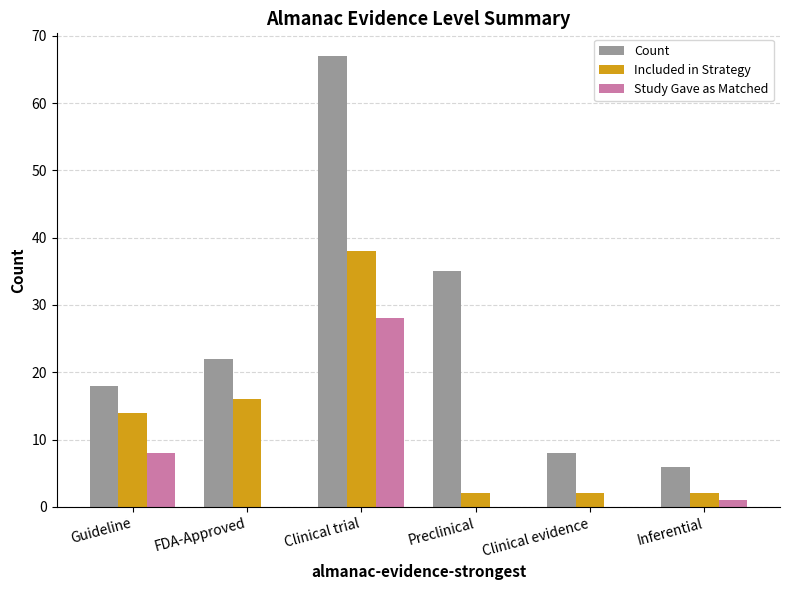

Reading left to right, what are all the values shown in this chart?

Count: 18	22	67	35	8	6
Included in Strategy: 14	16	38	2	2	2
Study Gave as Matched: 8	0	28	0	0	1